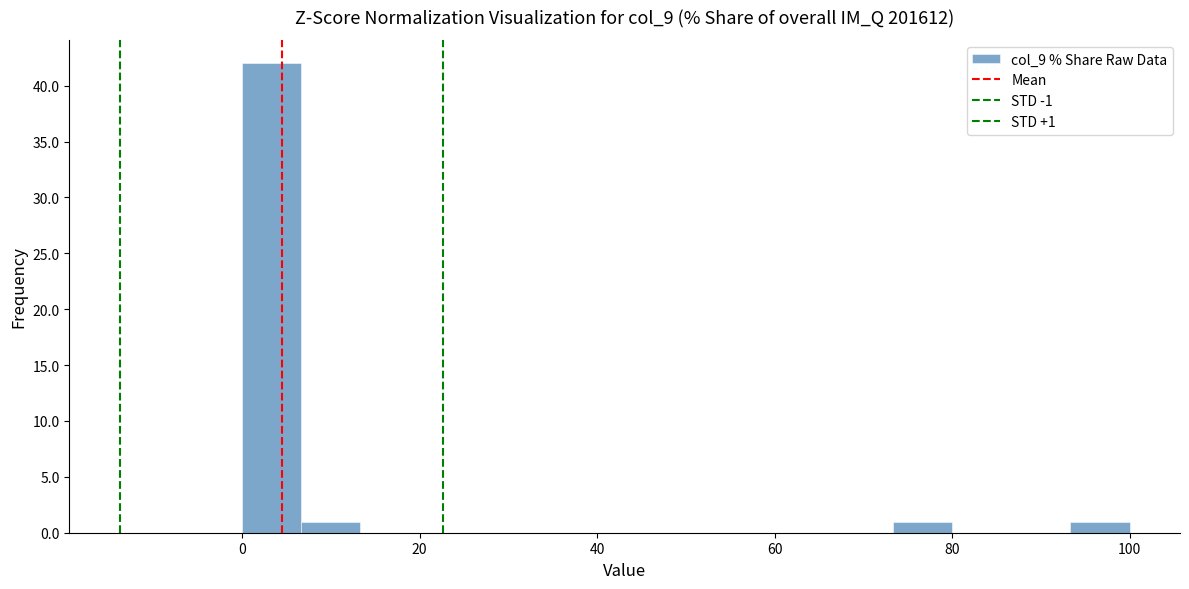

Around what value on the x-axis is the tallest bar? Give the approximate position of its centre, as read against the axis.

4